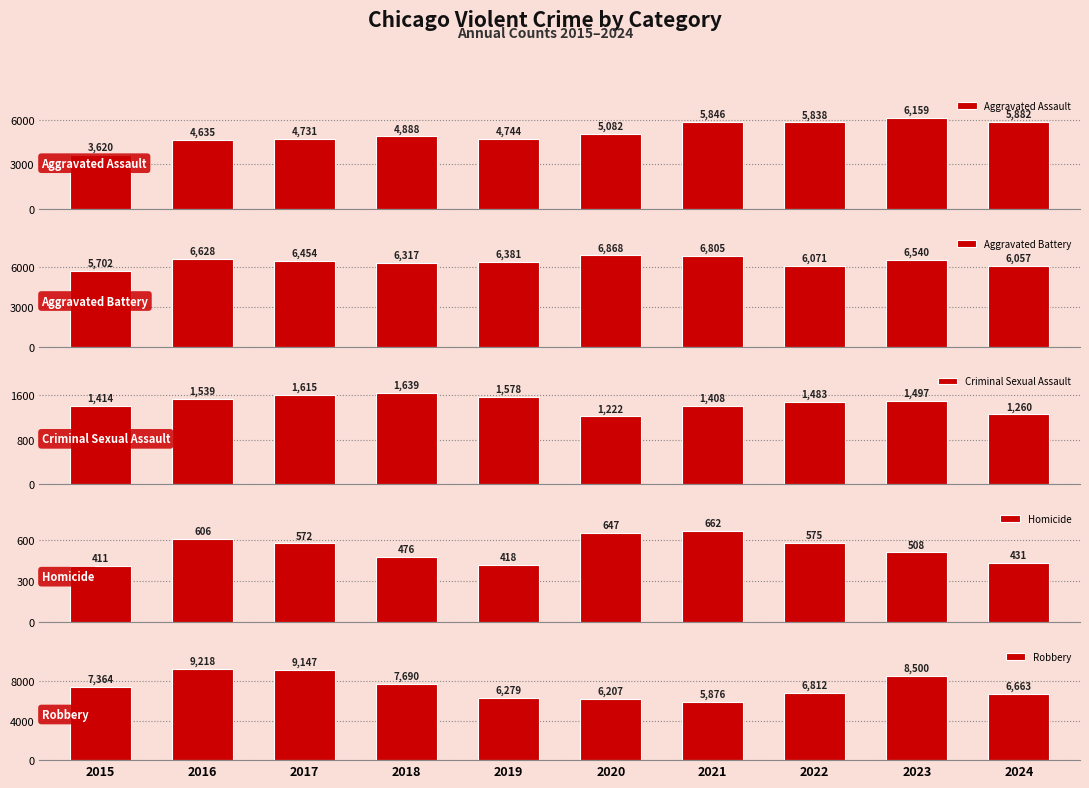

Which series has the largest total across all categories?

Robbery